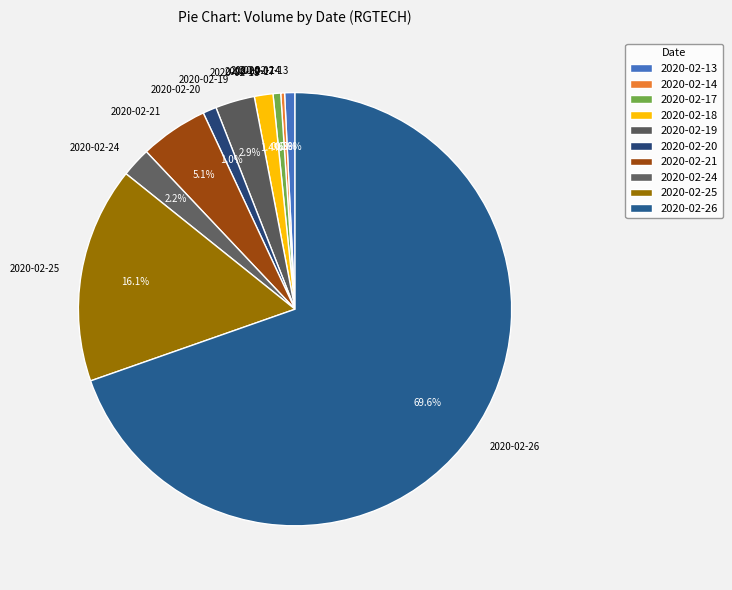

What percentage is the 2020-02-19 slice, to the nearest percent?

3%